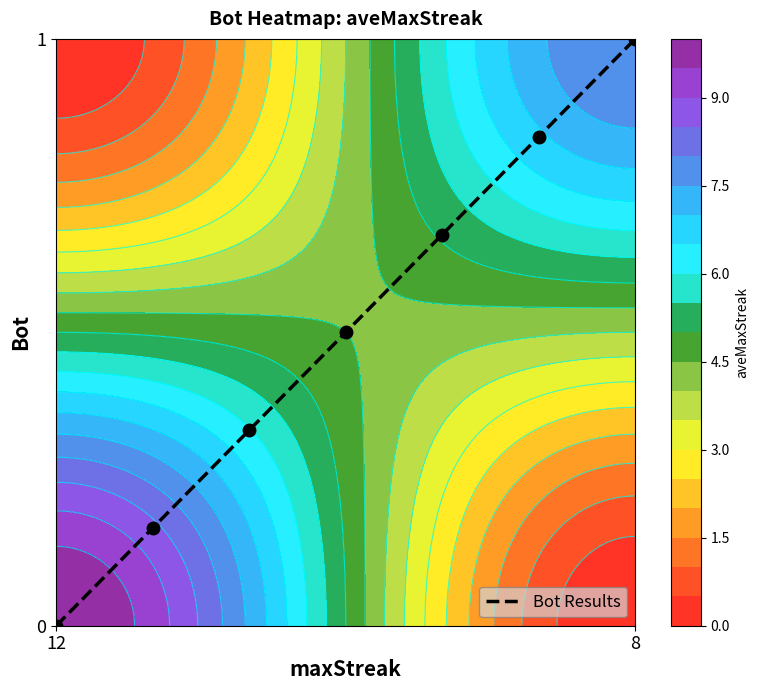

Count the number of data series in this chart.

1